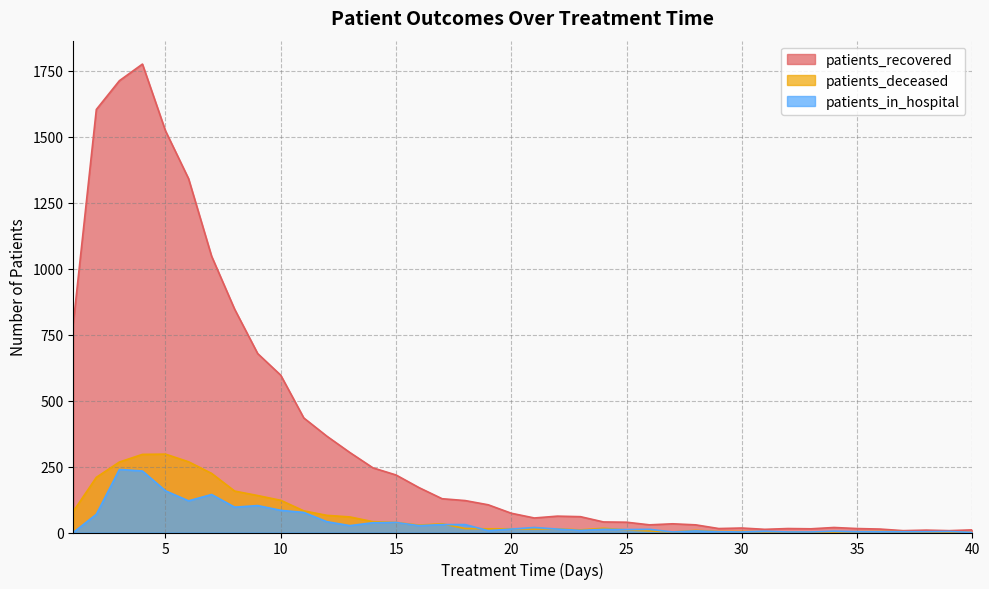

At which category does patients_recovered reach its first local peak?

4